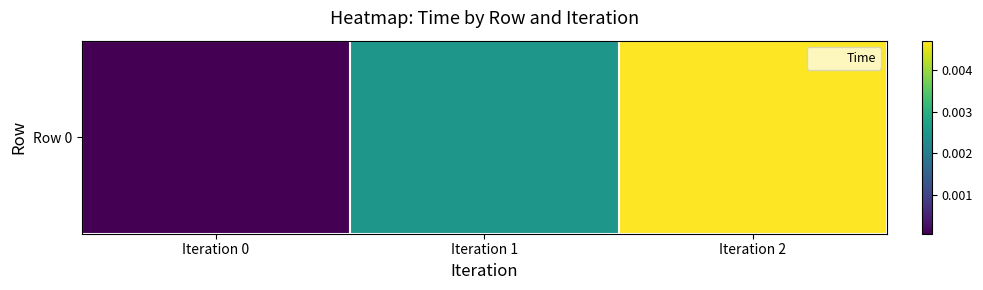

List the labels in order of value, smallest first.

Iteration 0, Iteration 1, Iteration 2